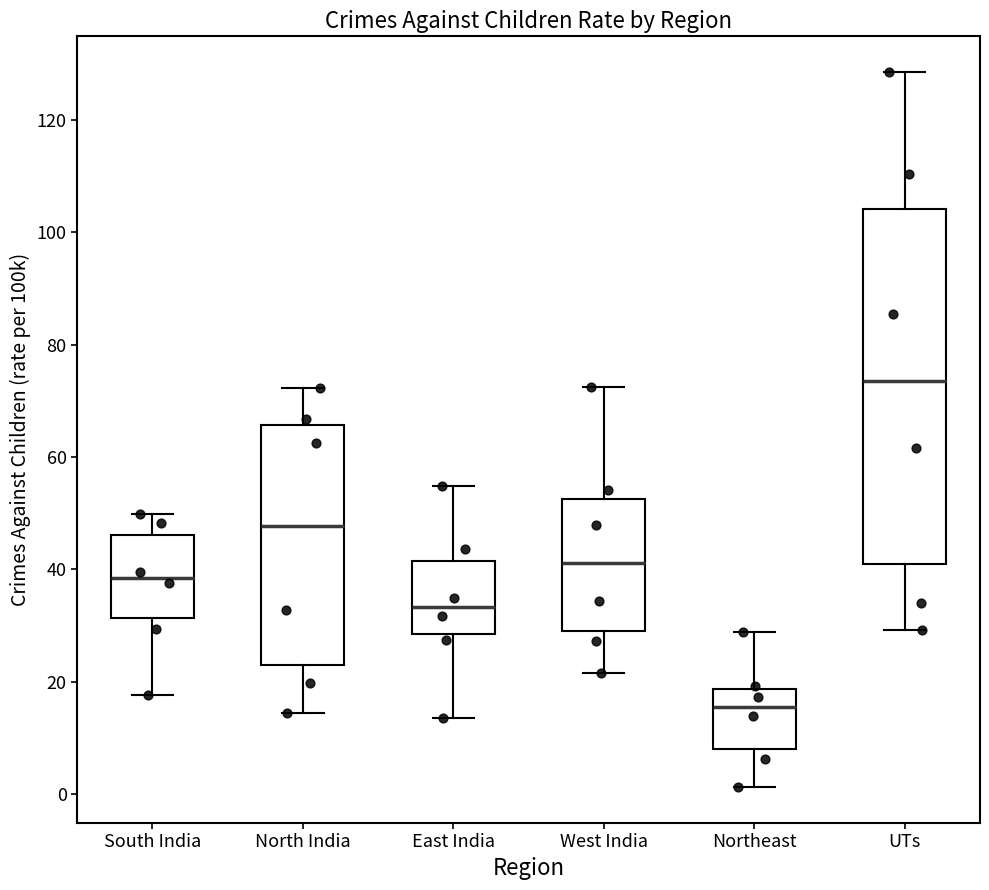

Comparing the boxes themselves (not the whiskers), which one is the tallest?

UTs